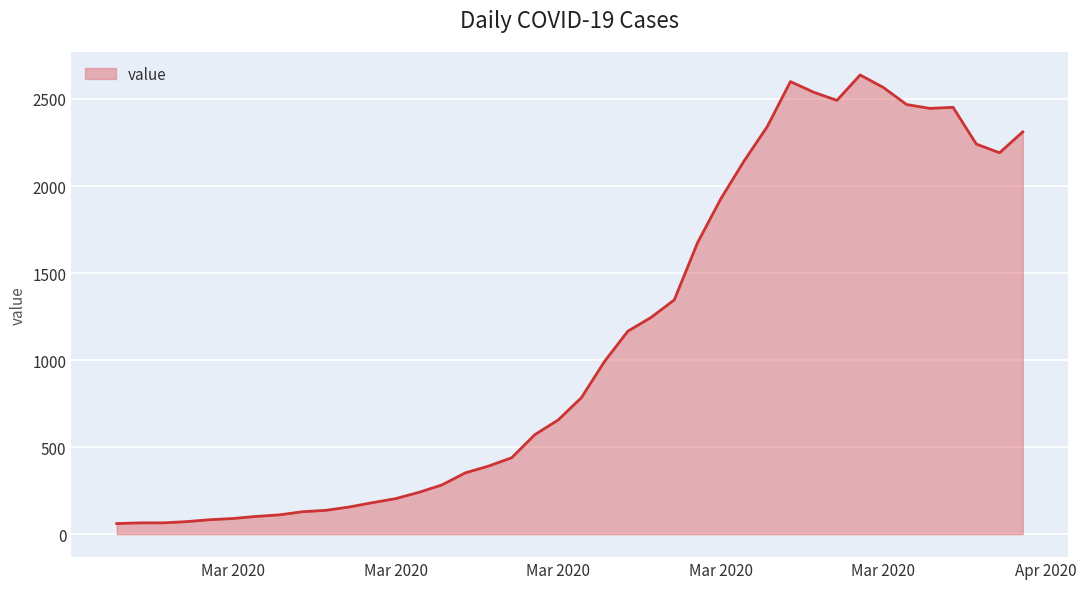

Count the number of data series in this chart.

1